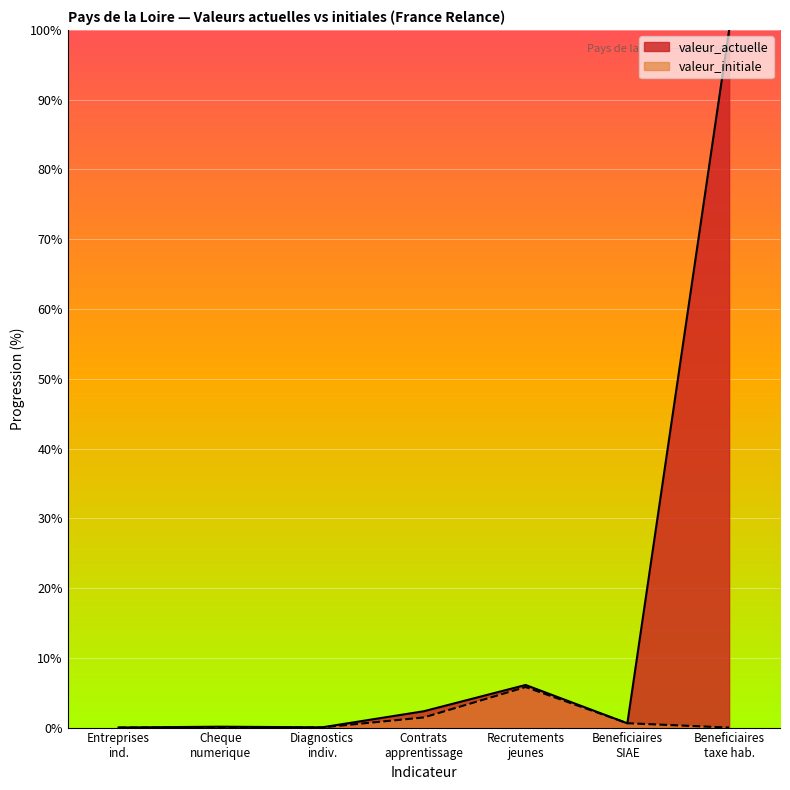

At how many categories does at least one series exceed 43?

1